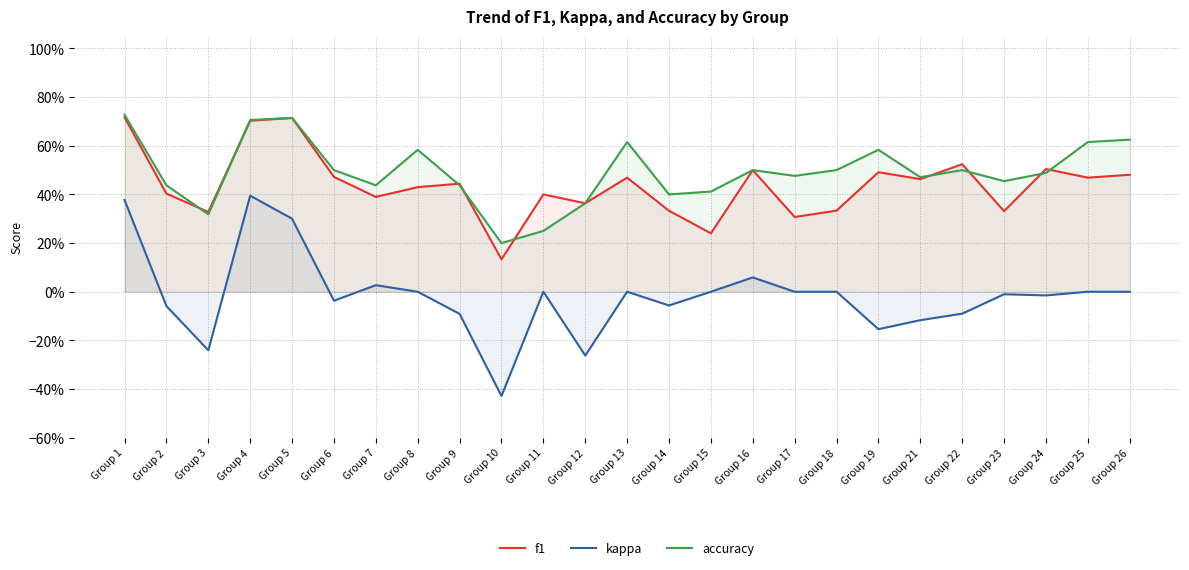

Does the chart have visible grid lines?

Yes